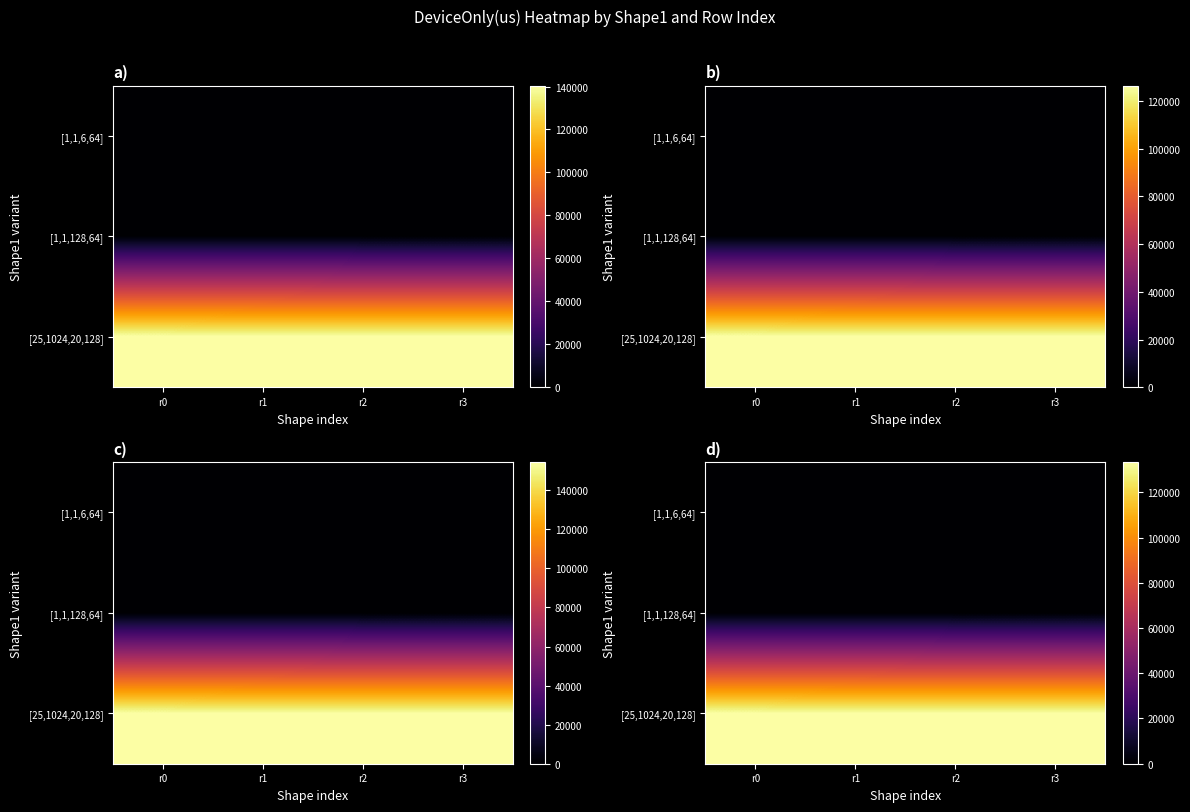

What is the approximate value of [25,1024,20,128] at r1?

133340.3